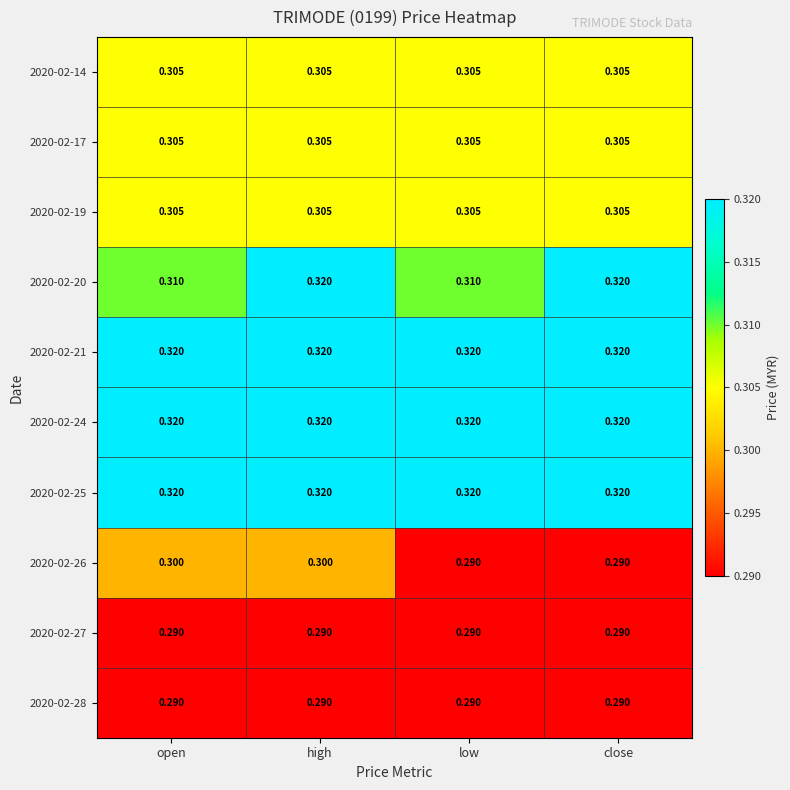

At which category is the sum across all series the highest?

high